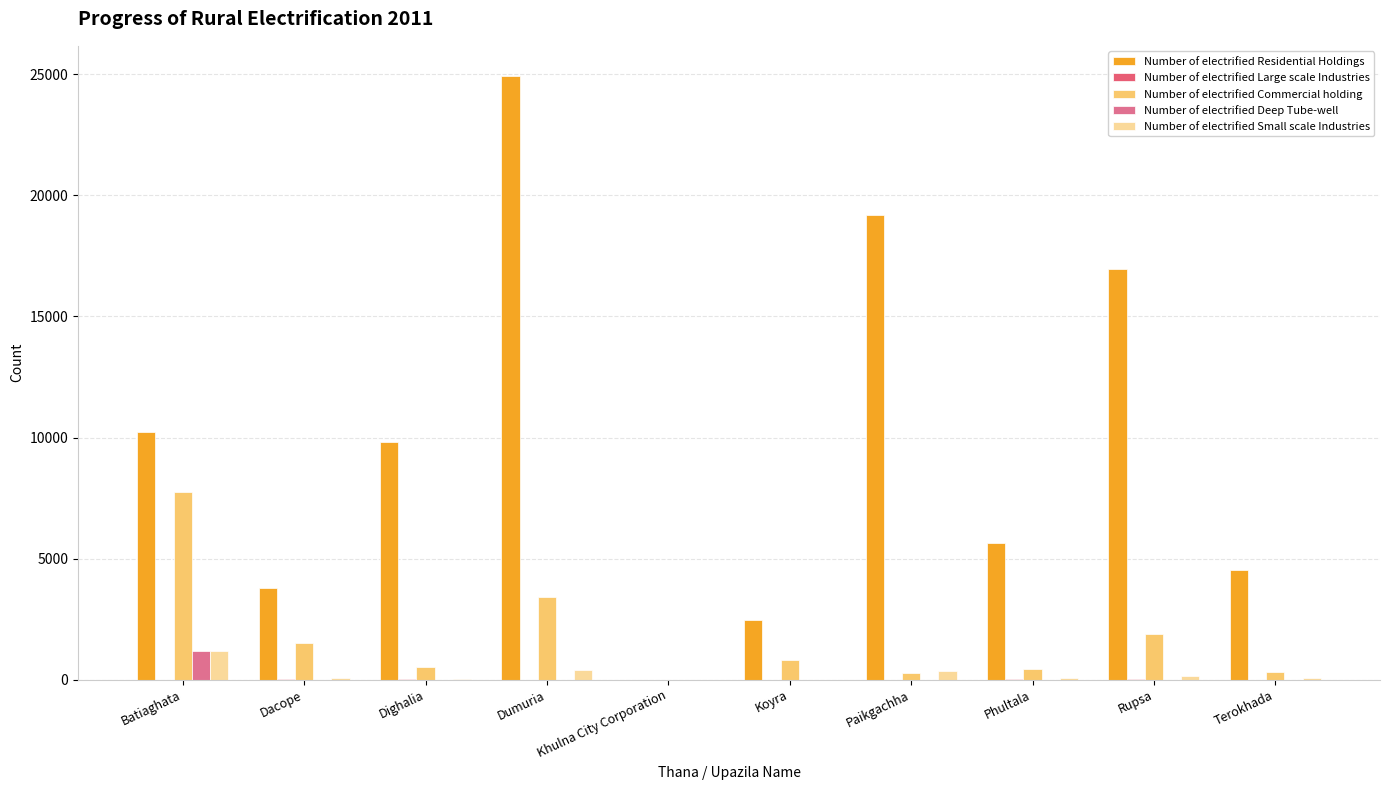

Reading right to left, what are all the values shown in this chart?

Number of electrified Residential Holdings: 4536	16943	5637	19194	2450	0	24933	9800	3800	10216
Number of electrified Large scale Industries: 0	27	8	0	0	0	0	16	7	1
Number of electrified Commercial holding: 329	1893	456	280	819	0	3416	534	1500	7731
Number of electrified Deep Tube-well: 0	0	0	1	0	0	0	0	0	1181
Number of electrified Small scale Industries: 50	131	56	363	0	0	398	12	66	1187